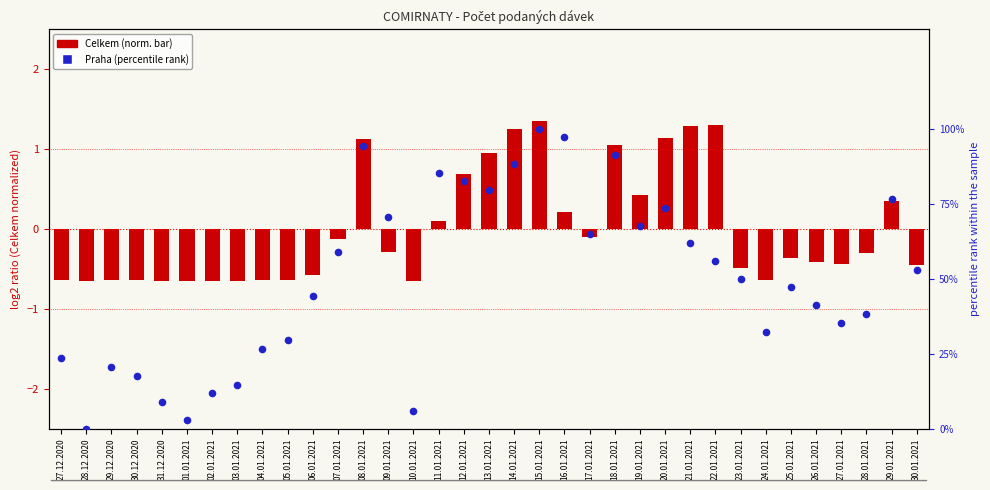

Which series contains the lowest Y value?

Celkem (norm)